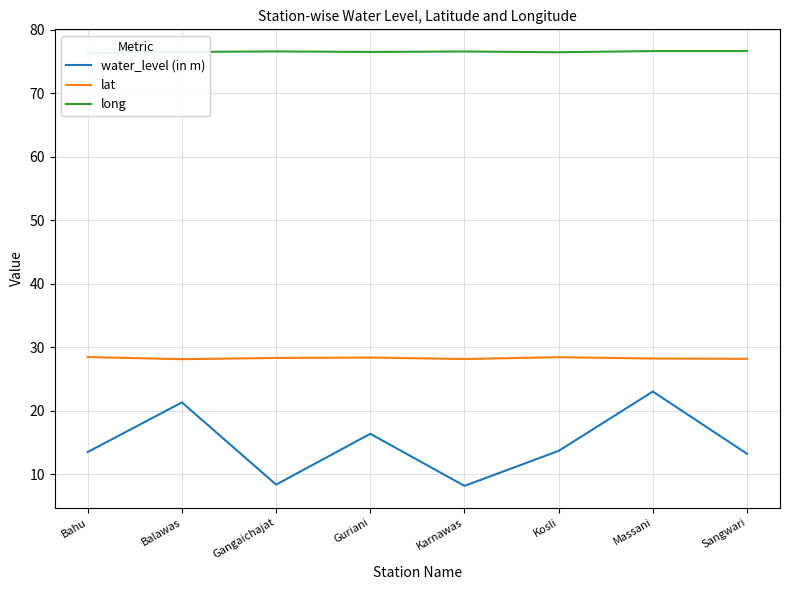

True or false: lat has a value of 39.4 at Kosli.

False